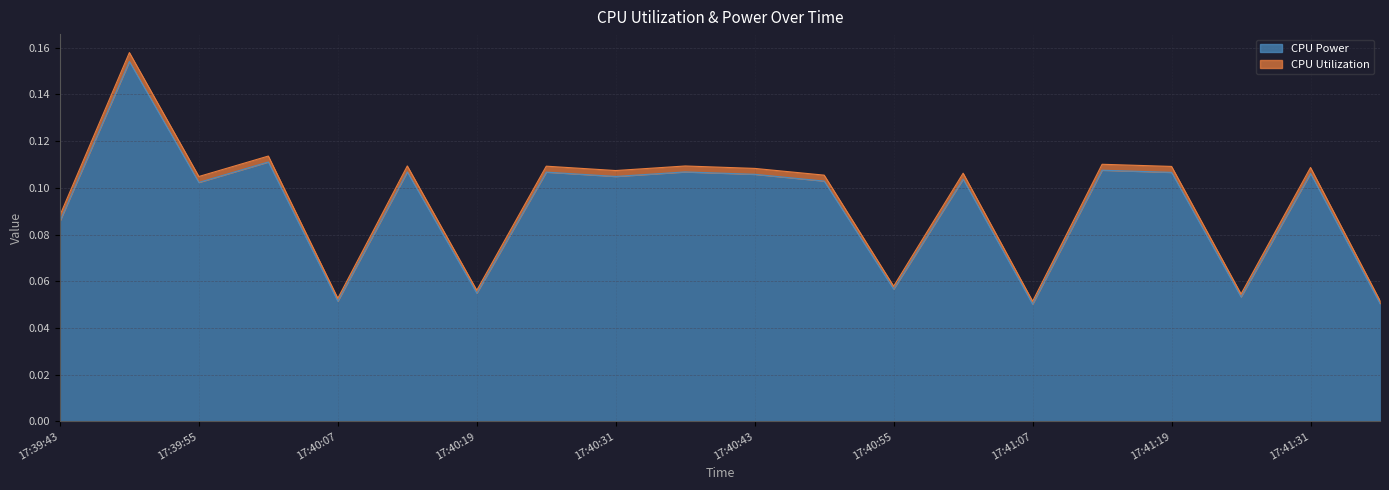

Which series has the largest total across all categories?

CPU Utilization